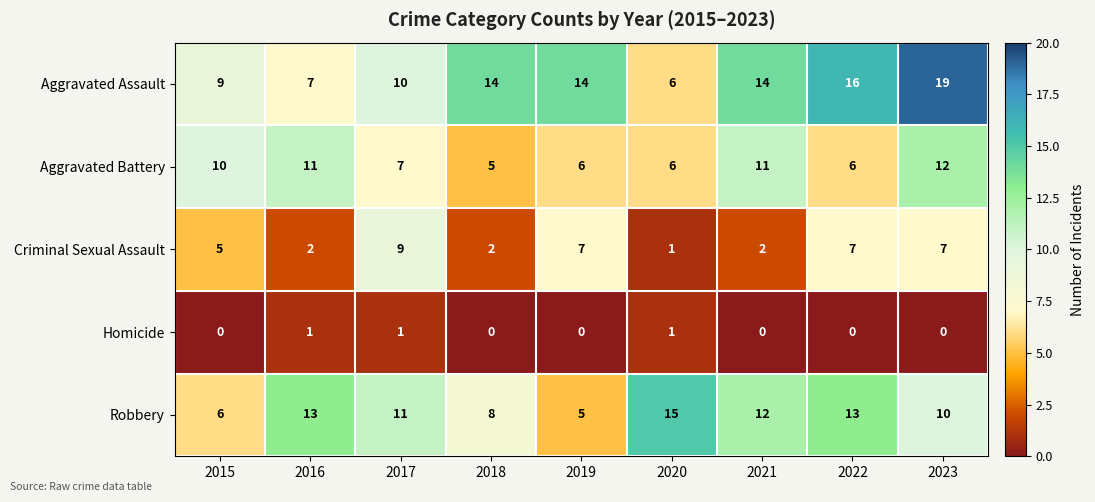

Where is Criminal Sexual Assault nearest to the value 5?

2015